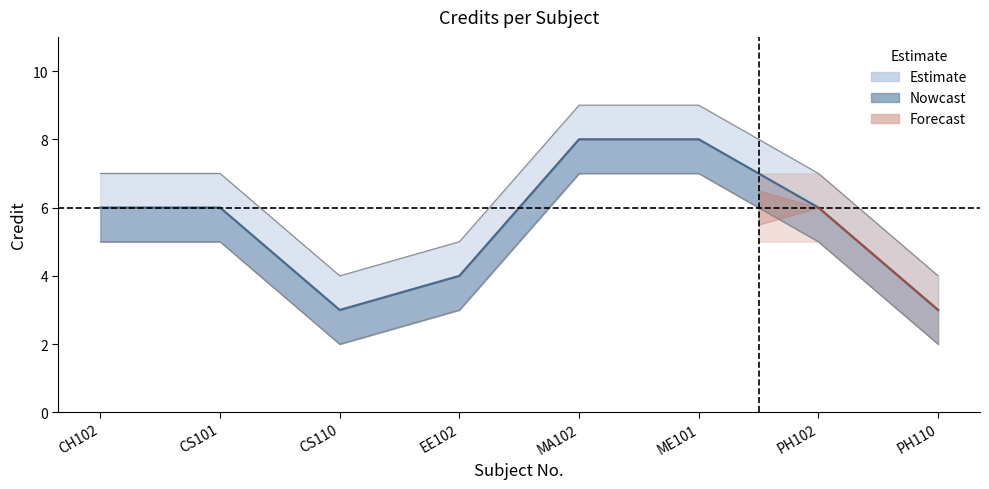

Reading left to right, extract all data points from this chart.

Credit: 6	6	3	4	8	8	6	3
Credit_upper: 7	7	4	5	9	9	7	4
Credit_lower: 5	5	2	3	7	7	5	2